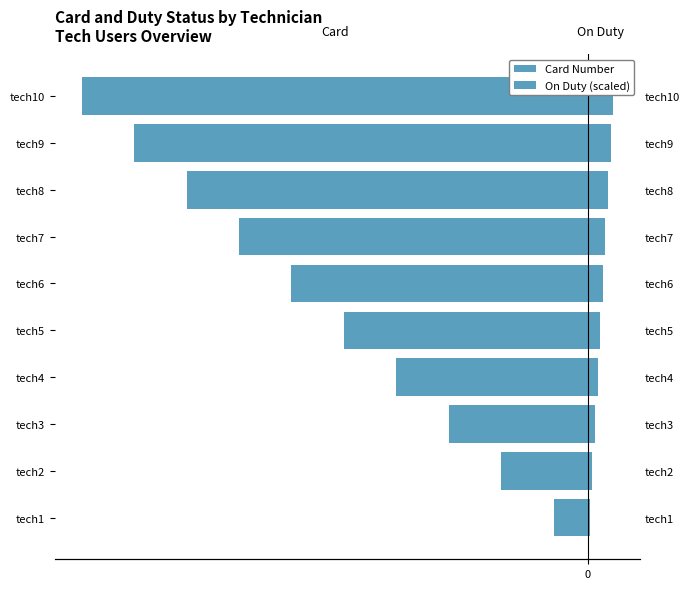

How many series are shown in this chart?

2